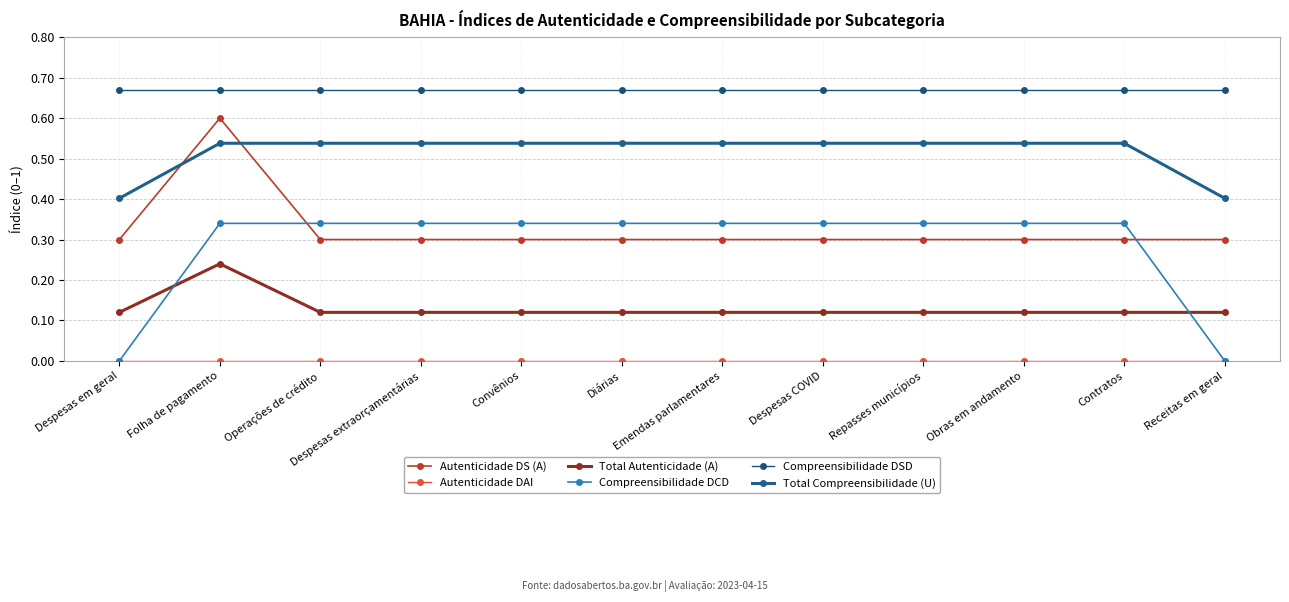

True or false: Total Autenticidade (A) and Total Compreensibilidade (U) intersect in this chart.

False